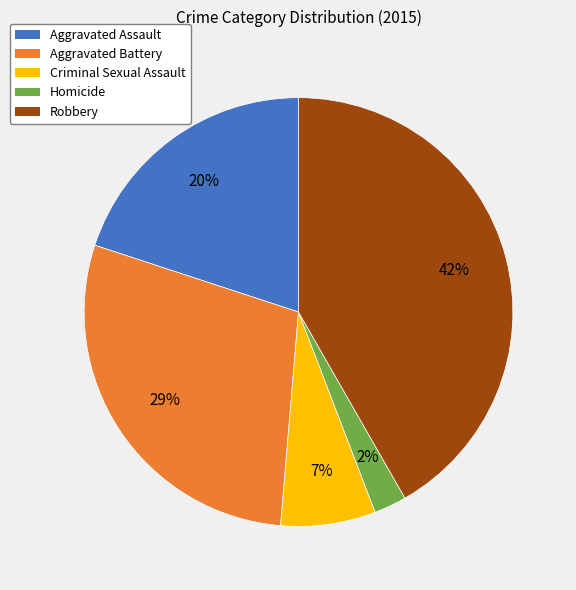

How many segments does this pie chart have?

5